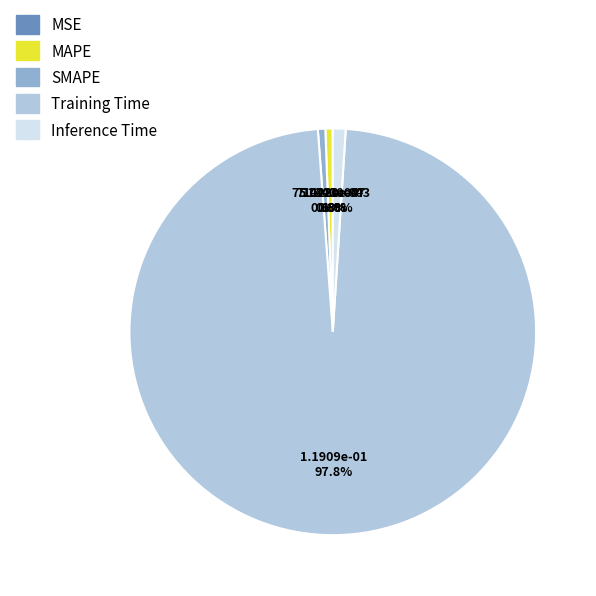

Combined, what portion of the pie is Training Time and SMAPE?

98.4%